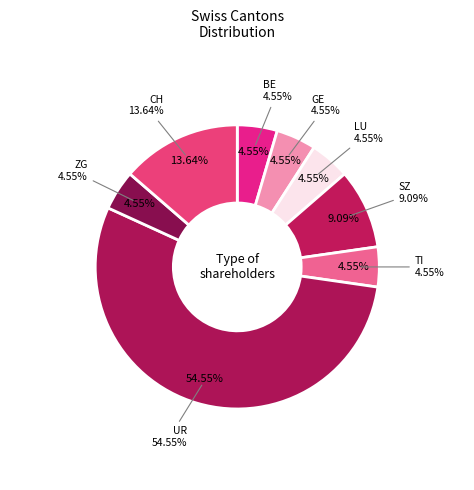

Is it true that TI is 1% of the pie?

False